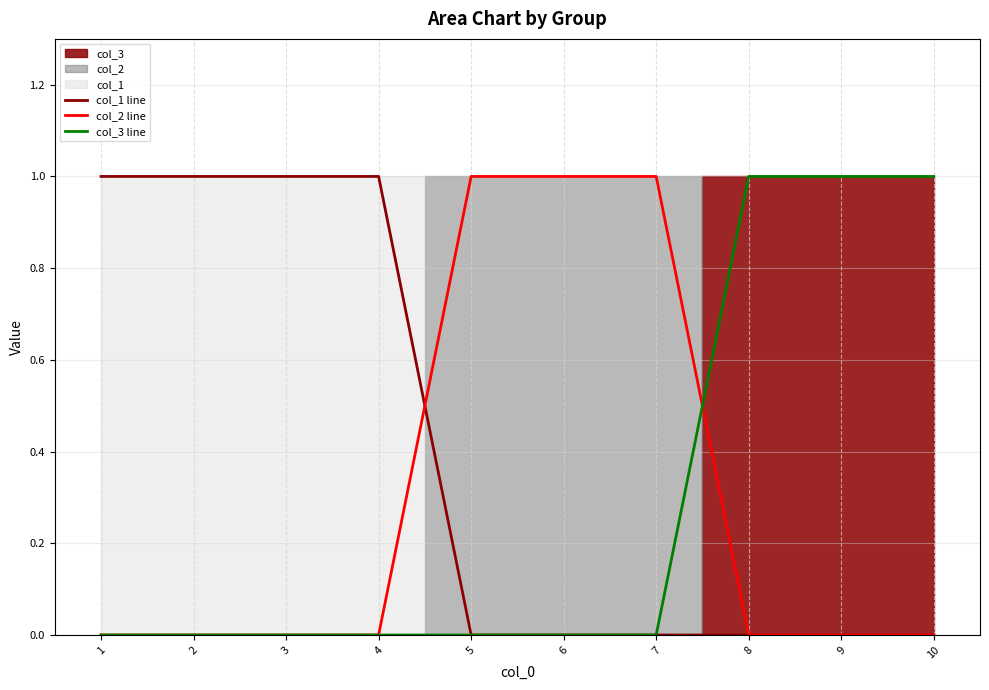

Does the chart have visible grid lines?

Yes